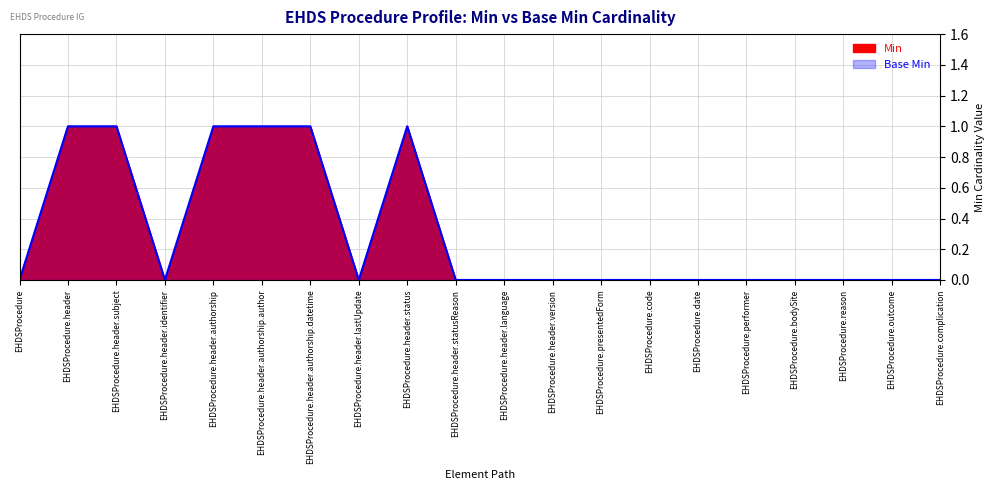

Reading left to right, extract all data points from this chart.

Min: EHDSProcedure=0	EHDSProcedure.header=1	EHDSProcedure.header.subject=1	EHDSProcedure.header.identifier=0	EHDSProcedure.header.authorship=1	EHDSProcedure.header.authorship.author=1	EHDSProcedure.header.authorship.datetime=1	EHDSProcedure.header.lastUpdate=0	EHDSProcedure.header.status=1	EHDSProcedure.header.statusReason=0	EHDSProcedure.header.language=0	EHDSProcedure.header.version=0	EHDSProcedure.presentedForm=0	EHDSProcedure.code=0	EHDSProcedure.date=0	EHDSProcedure.performer=0	EHDSProcedure.bodySite=0	EHDSProcedure.reason=0	EHDSProcedure.outcome=0	EHDSProcedure.complication=0
Base Min: EHDSProcedure=0	EHDSProcedure.header=1	EHDSProcedure.header.subject=1	EHDSProcedure.header.identifier=0	EHDSProcedure.header.authorship=1	EHDSProcedure.header.authorship.author=1	EHDSProcedure.header.authorship.datetime=1	EHDSProcedure.header.lastUpdate=0	EHDSProcedure.header.status=1	EHDSProcedure.header.statusReason=0	EHDSProcedure.header.language=0	EHDSProcedure.header.version=0	EHDSProcedure.presentedForm=0	EHDSProcedure.code=0	EHDSProcedure.date=0	EHDSProcedure.performer=0	EHDSProcedure.bodySite=0	EHDSProcedure.reason=0	EHDSProcedure.outcome=0	EHDSProcedure.complication=0